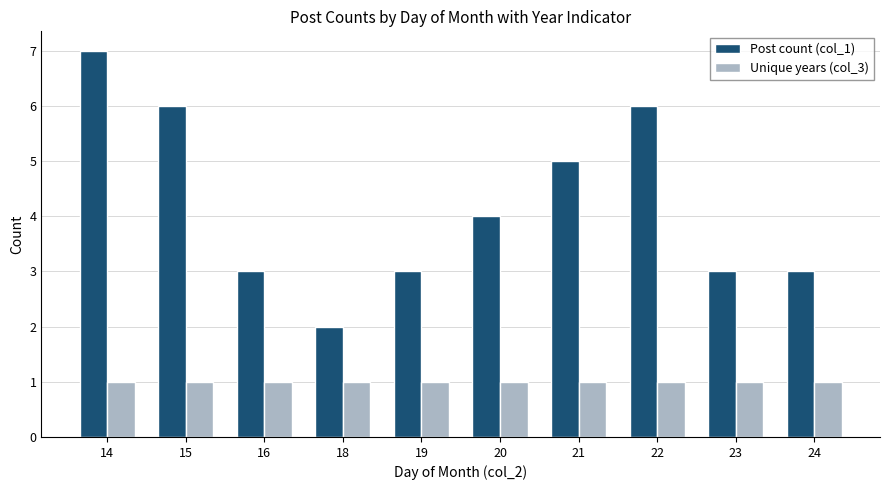

How many groups of bars are there?

10